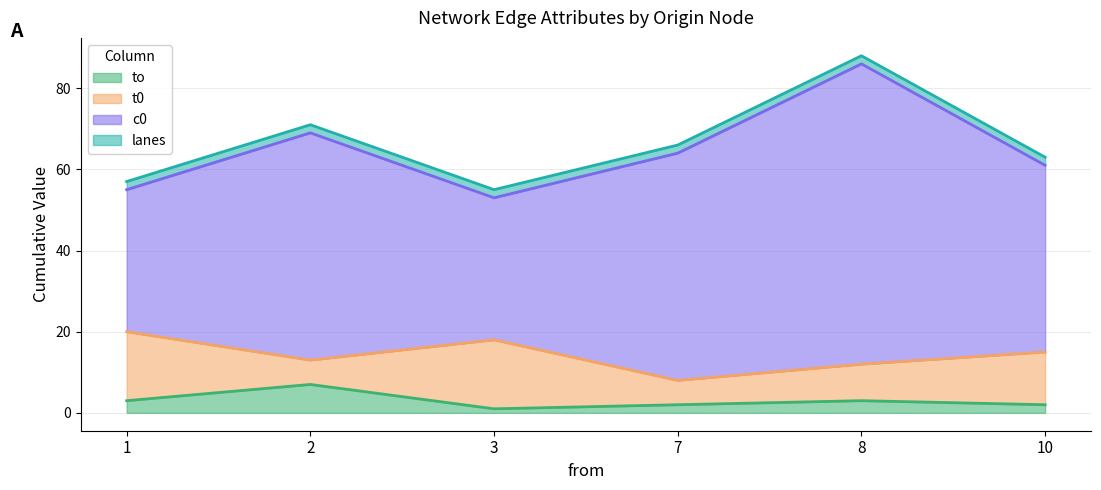

At how many categories does at least one series exceed 31?

6